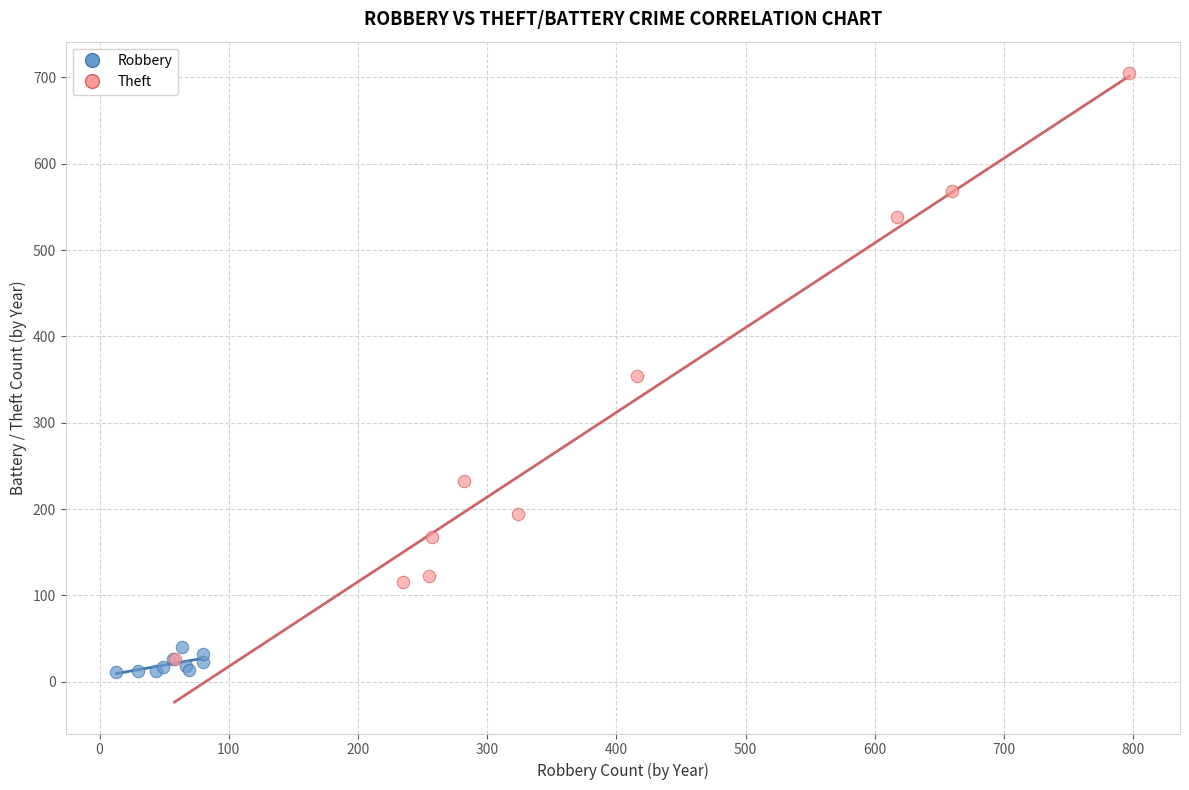

Which series reaches the maximum Y coordinate?

Theft